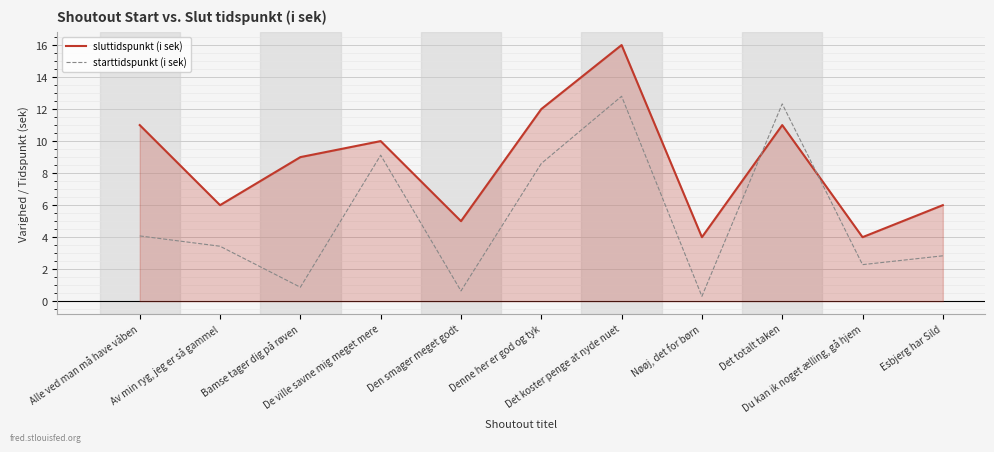

Reading right to left, what are all the values shown in this chart?

sluttidspunkt (i sek): Esbjerg har Sild=6.0	Du kan ik noget ælling, gå hjem=4.0	Det totalt taken=11.0	Nøøj, det for børn=4.0	Det koster penge at nyde nuet=16.0	Denne her er god og tyk=12.0	Den smager meget godt=5.0	De ville savne mig meget mere=10.0	Bamse tager dig på røven=9.0	Av min ryg, jeg er så gammel=6.0	Alle ved man må have våben=11.0
starttidspunkt (i sek): Esbjerg har Sild=2.8	Du kan ik noget ælling, gå hjem=2.3	Det totalt taken=12.3	Nøøj, det for børn=0.3	Det koster penge at nyde nuet=12.8	Denne her er god og tyk=8.6	Den smager meget godt=0.6	De ville savne mig meget mere=9.1	Bamse tager dig på røven=0.9	Av min ryg, jeg er så gammel=3.4	Alle ved man må have våben=4.1